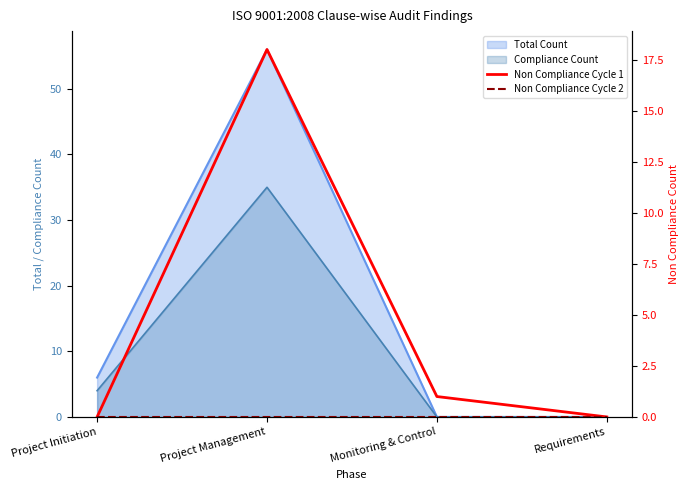

True or false: Non Compliance Cycle 1 and Non Compliance Cycle 2 intersect in this chart.

False